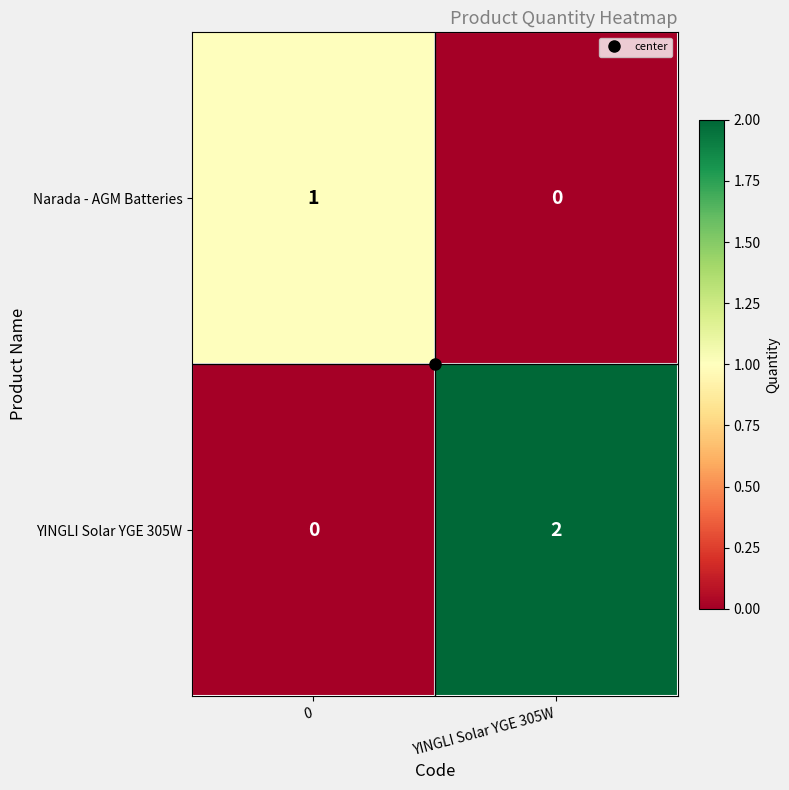

At which label is Narada - AGM Batteries closest to 0?

YINGLI Solar YGE 305W